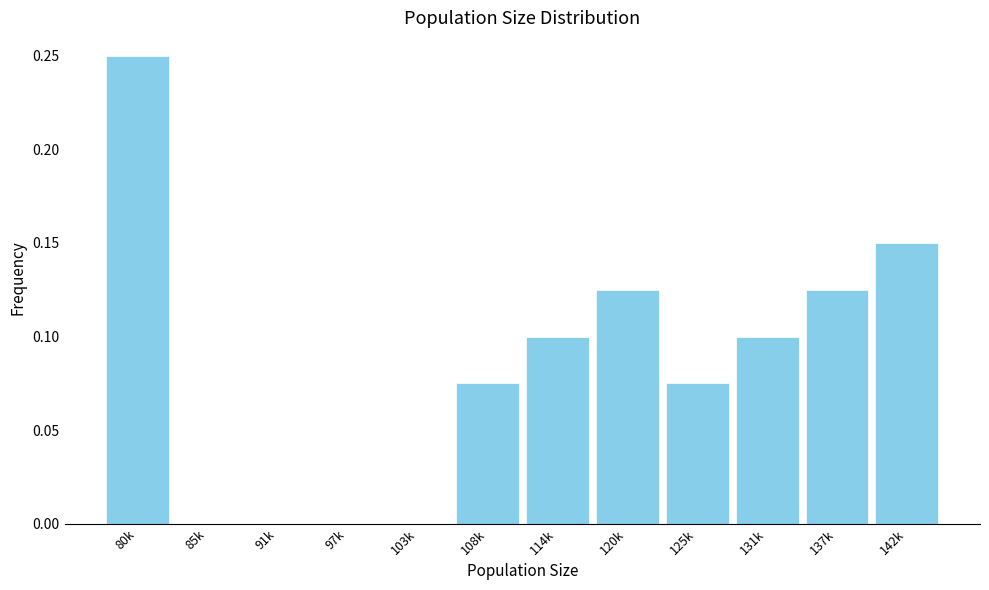

Which has a higher value, 91k or 137k?

137k